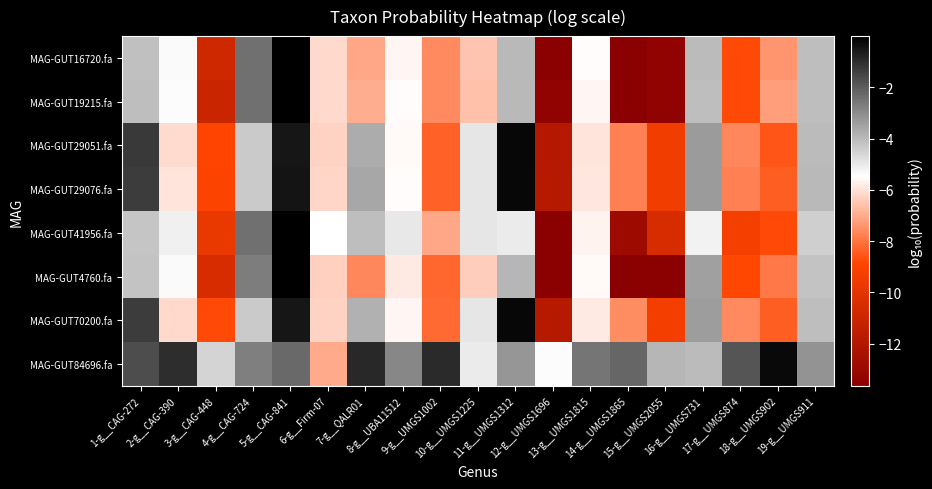

Which series has the largest total across all categories?

MAG-GUT84696.fa